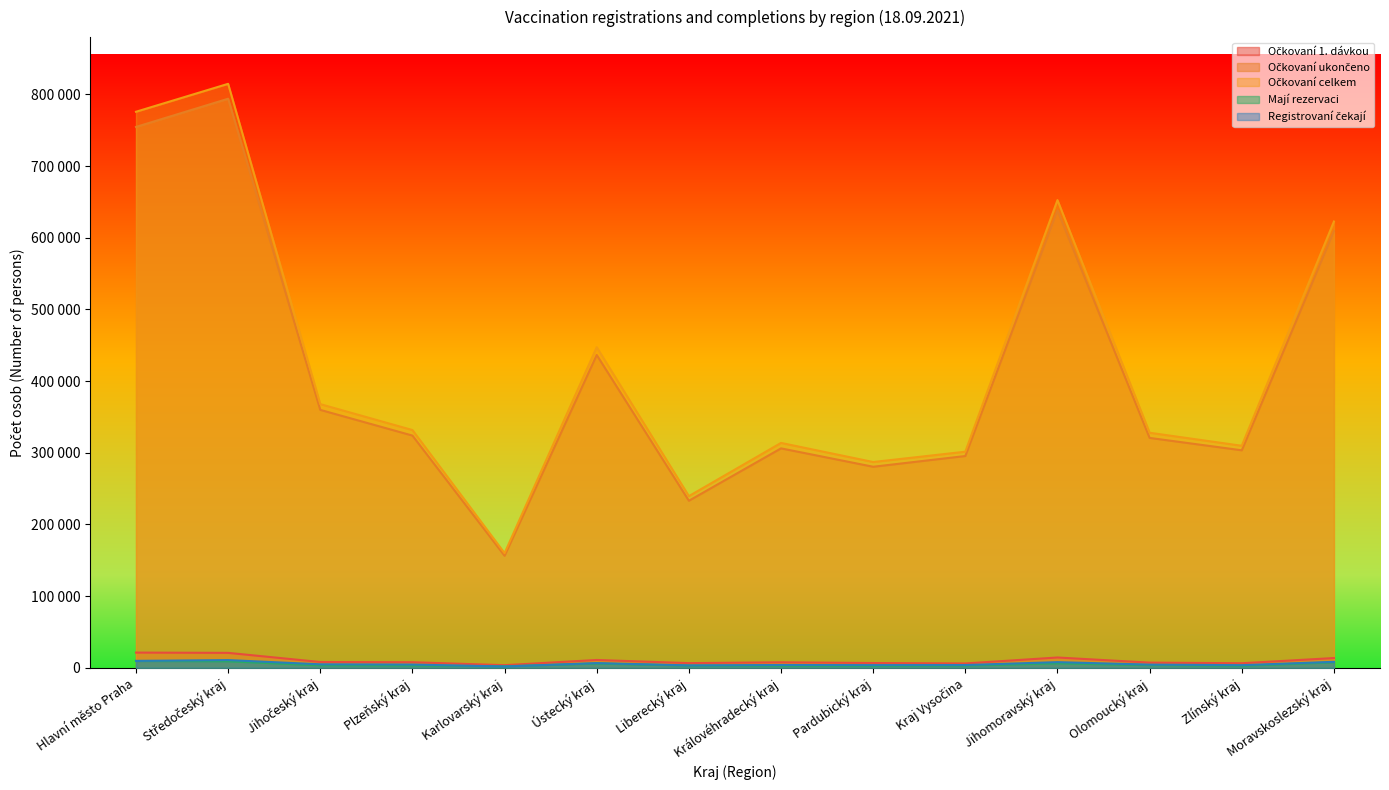

What is the approximate value of Mají rezervaci at Liberecký kraj, to the nearest 10?

2990